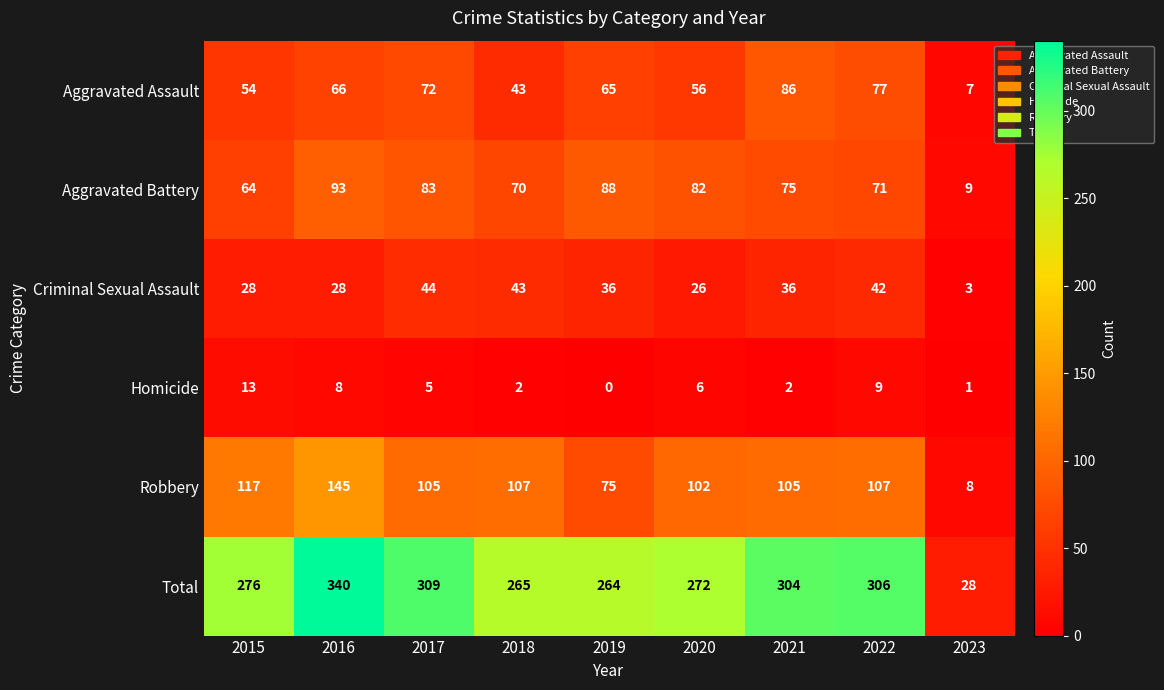

List the series in order of their peak value, lowest first.

Homicide, Criminal Sexual Assault, Aggravated Assault, Aggravated Battery, Robbery, Total